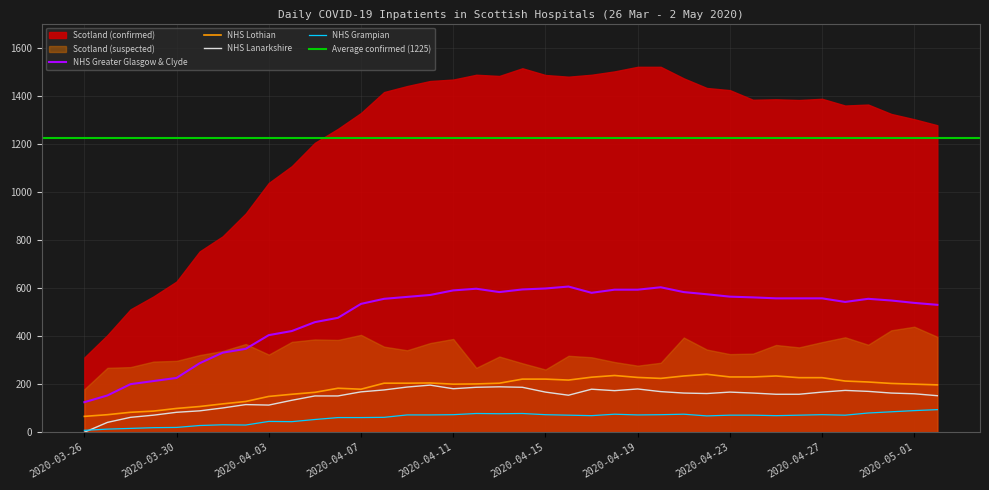

In NHS Lothian, how many points are higher than both neighbors (excluding endpoints)?

5